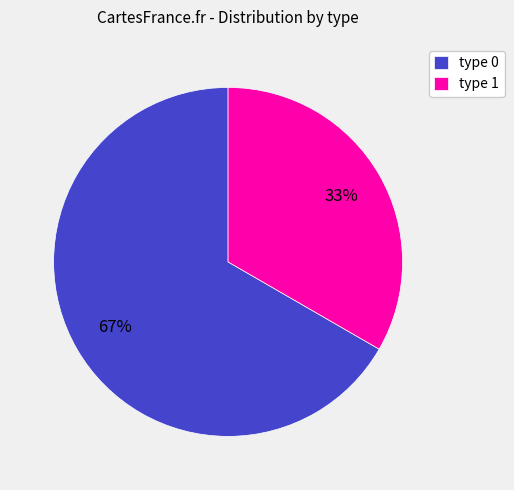

Rank the categories by value from lowest to highest.

type 1, type 0